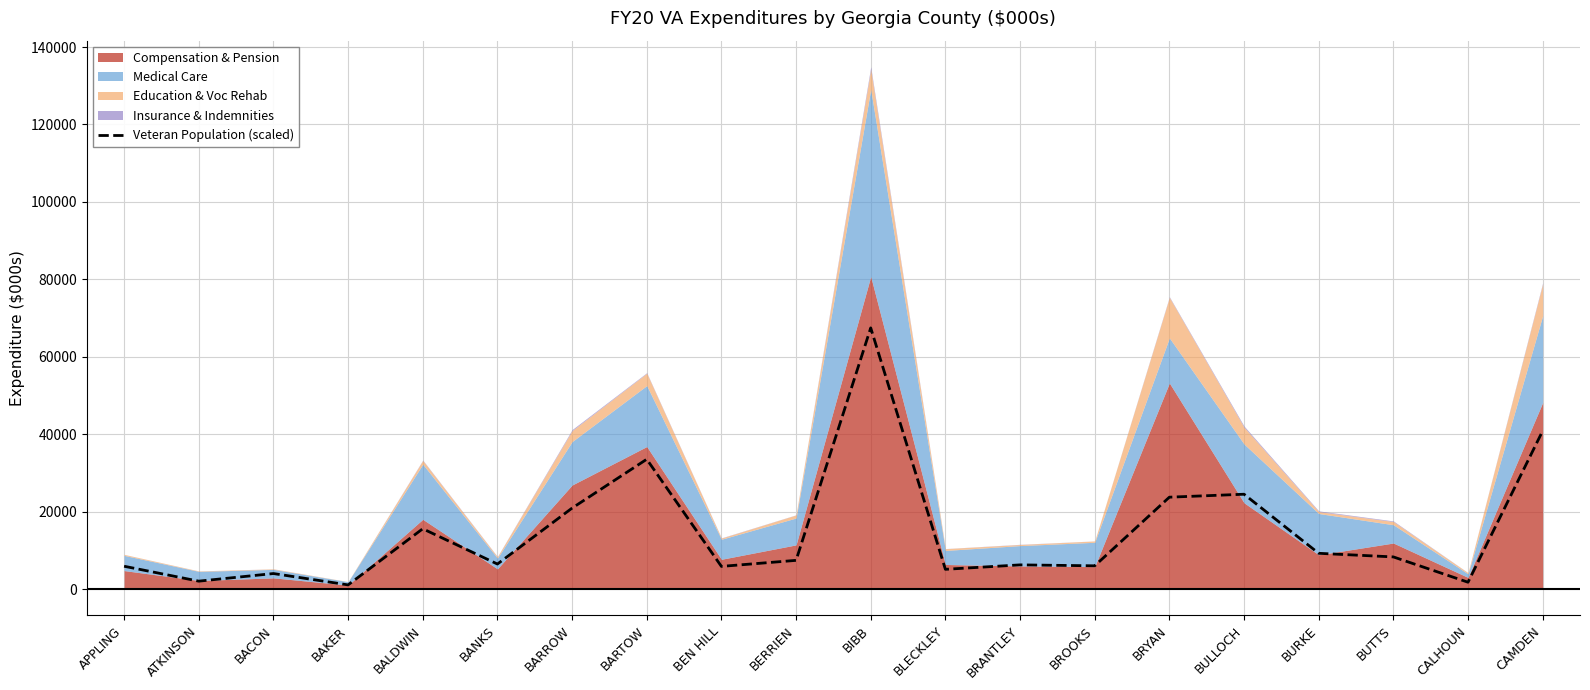

What is the difference between the values at BARTOW and CALHOUN?

31762.2